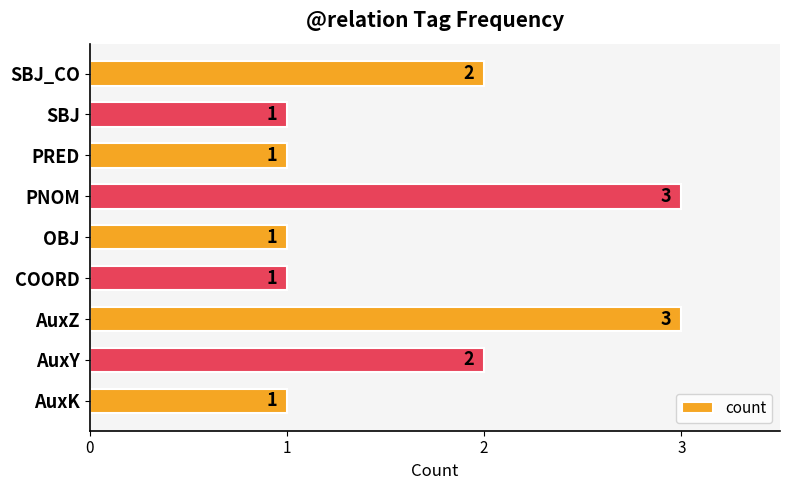

Is it true that the value at AuxY is 0?

False